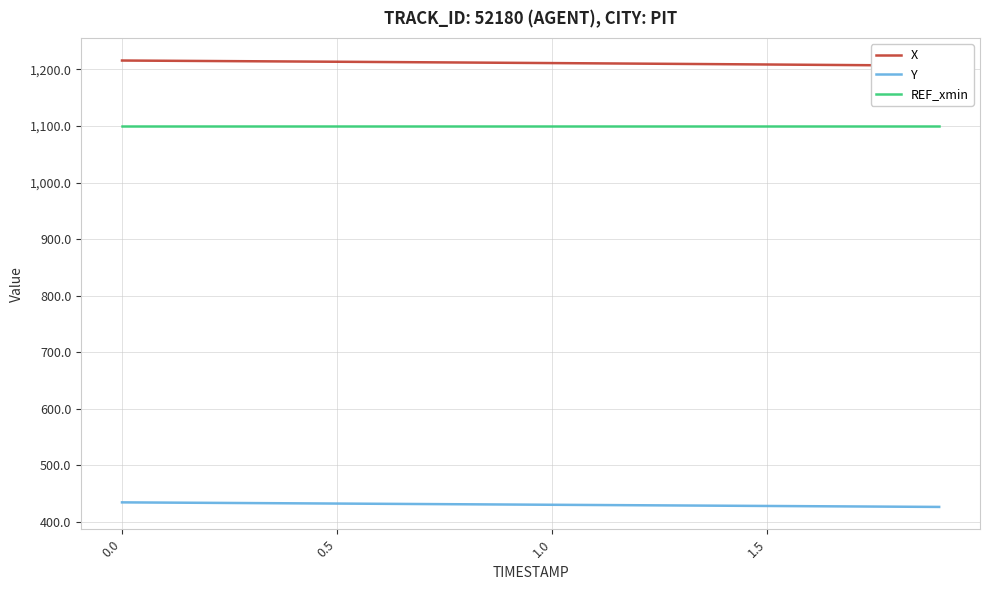

The REF_xmin series shows 554.6 at 0.5. True or false?

False